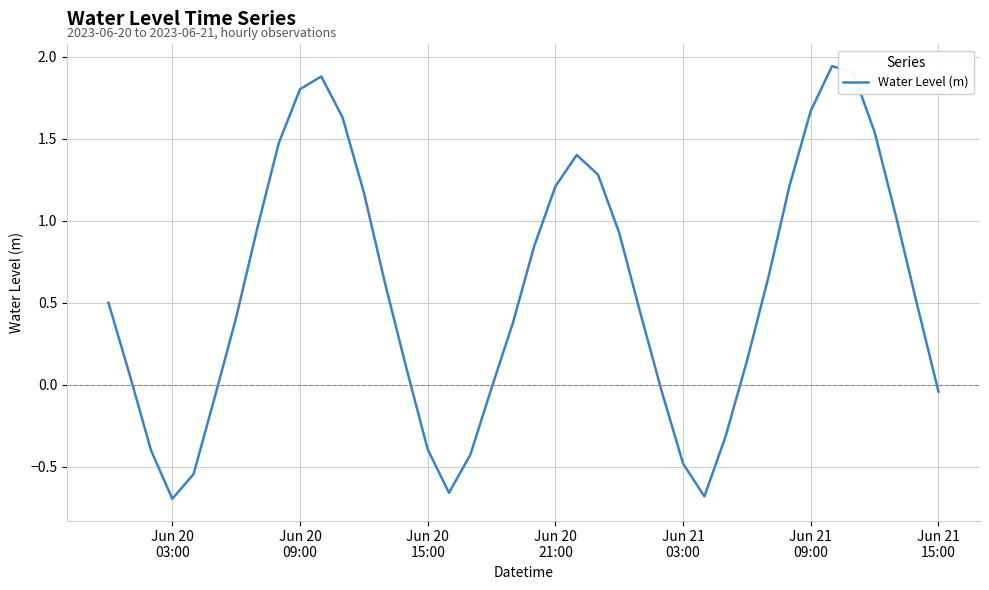

True or false: the data has more than 0 interior local peaks.

True